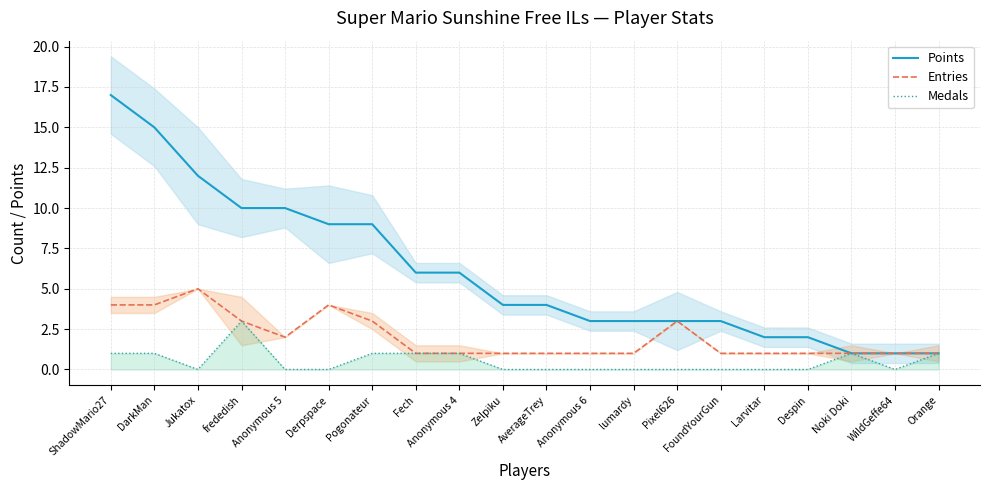

Rank the series at Noki Doki from highest to lowest value.

Points, Entries, Medals